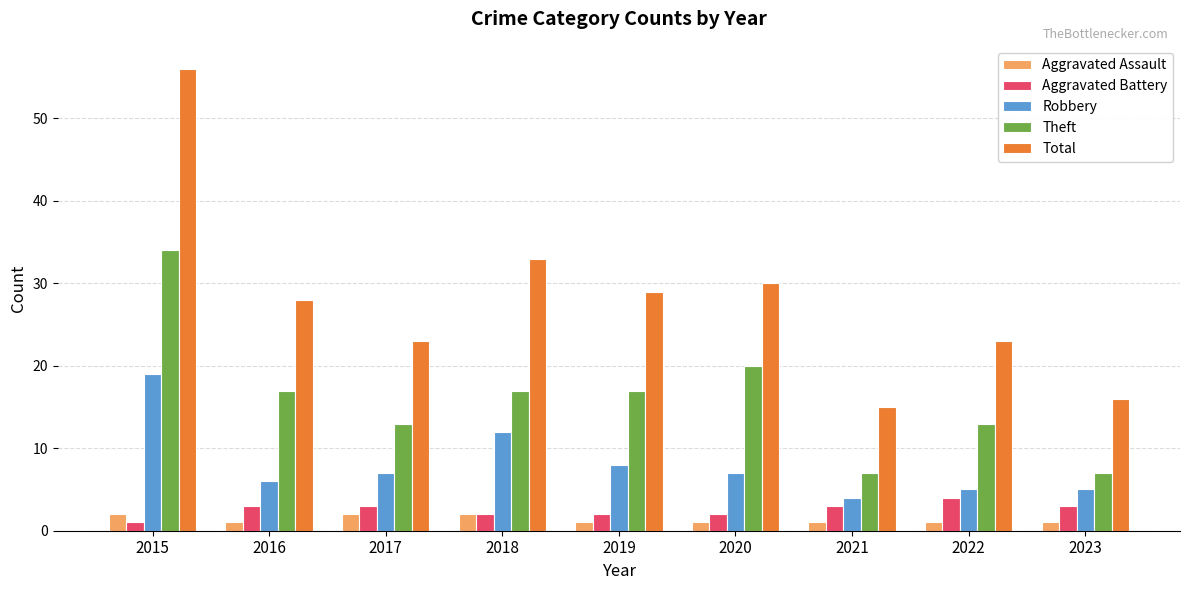

List the series in order of their peak value, highest first.

Total, Theft, Robbery, Aggravated Battery, Aggravated Assault